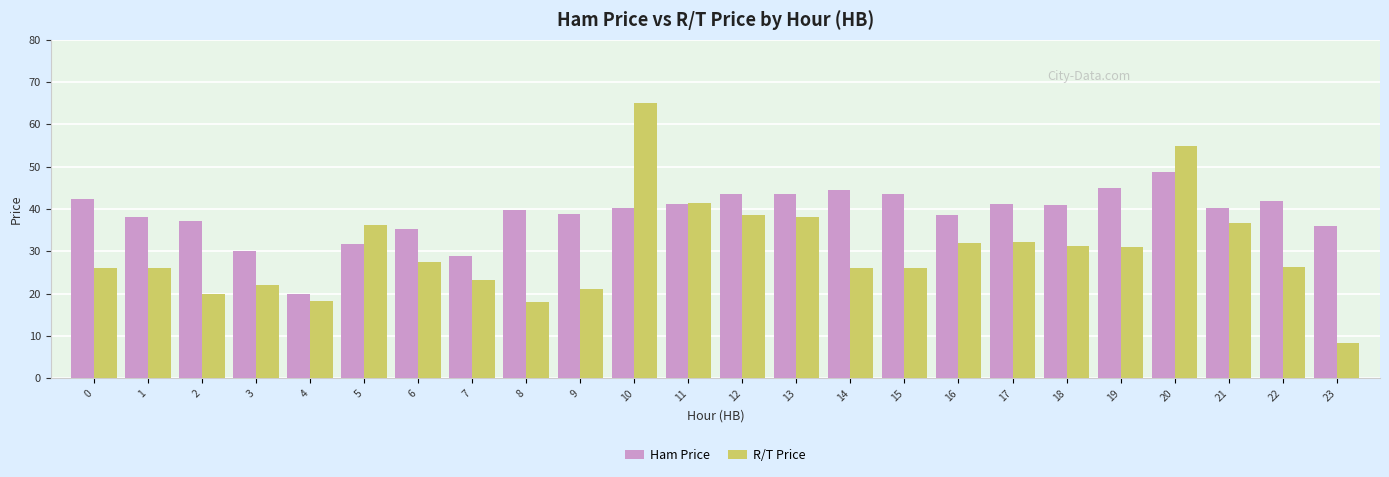

The R/T Price series shows 11.5 at 19. True or false?

False